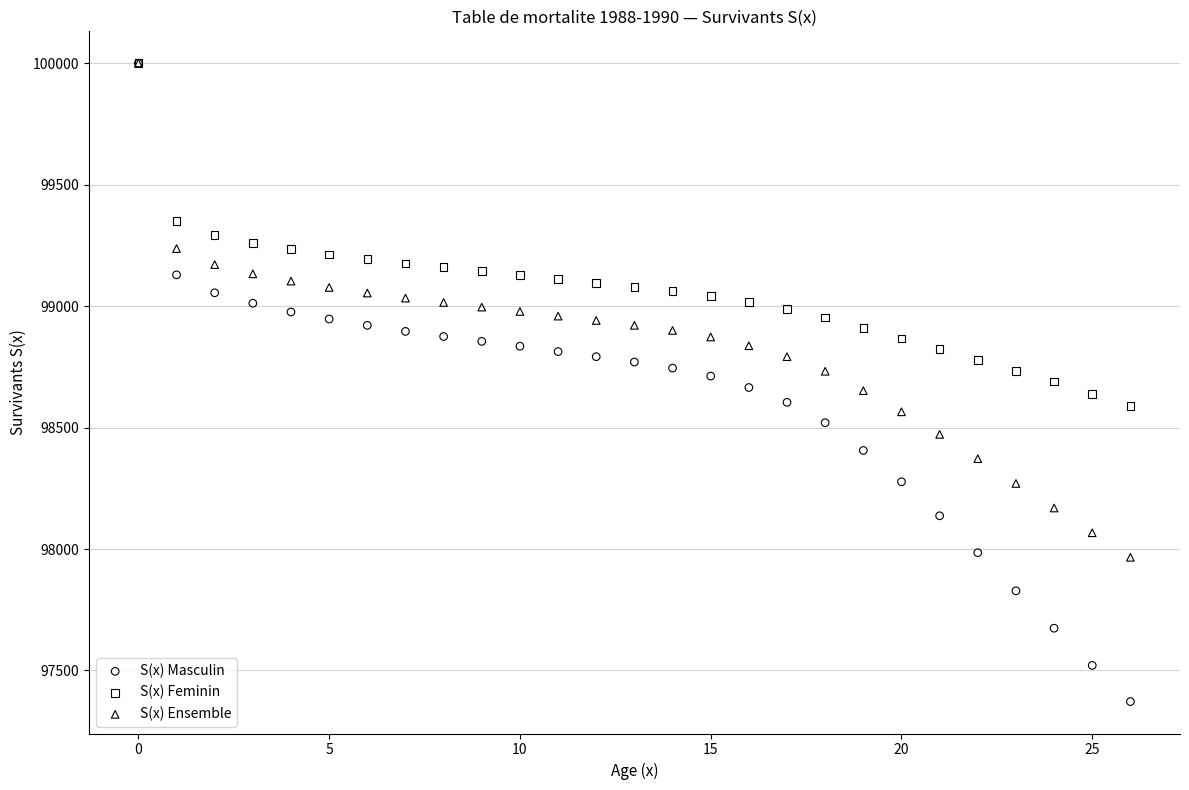

What are all the series names shown in the legend?

S(x) Masculin, S(x) Feminin, S(x) Ensemble